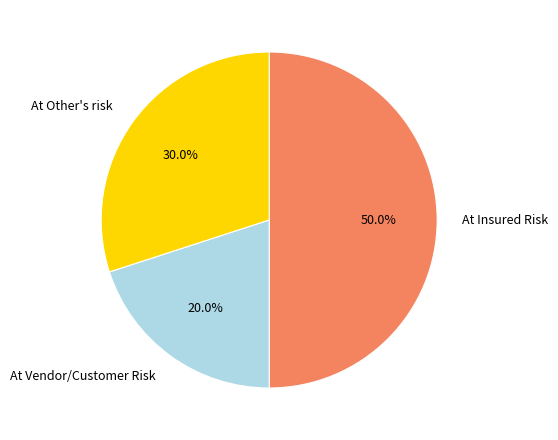

Rank the categories by value from highest to lowest.

At Insured Risk, At Other's risk, At Vendor/Customer Risk